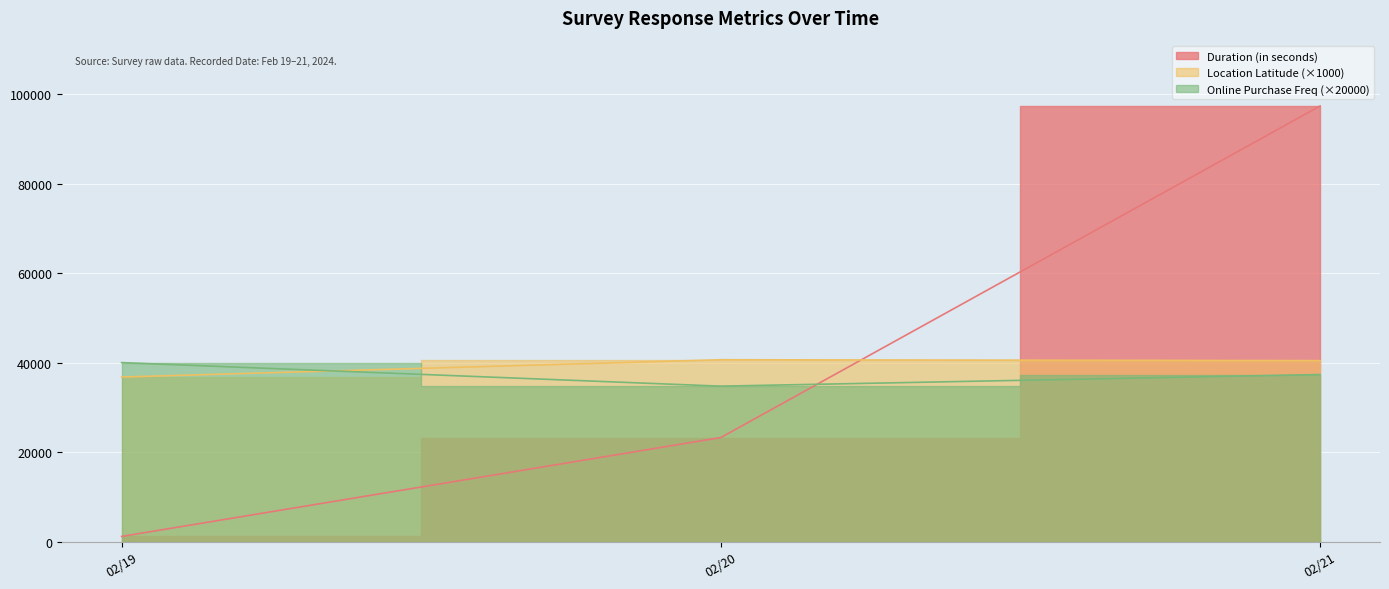

At which category does Online Purchase Frequency reach its first local peak?

2024-02-19